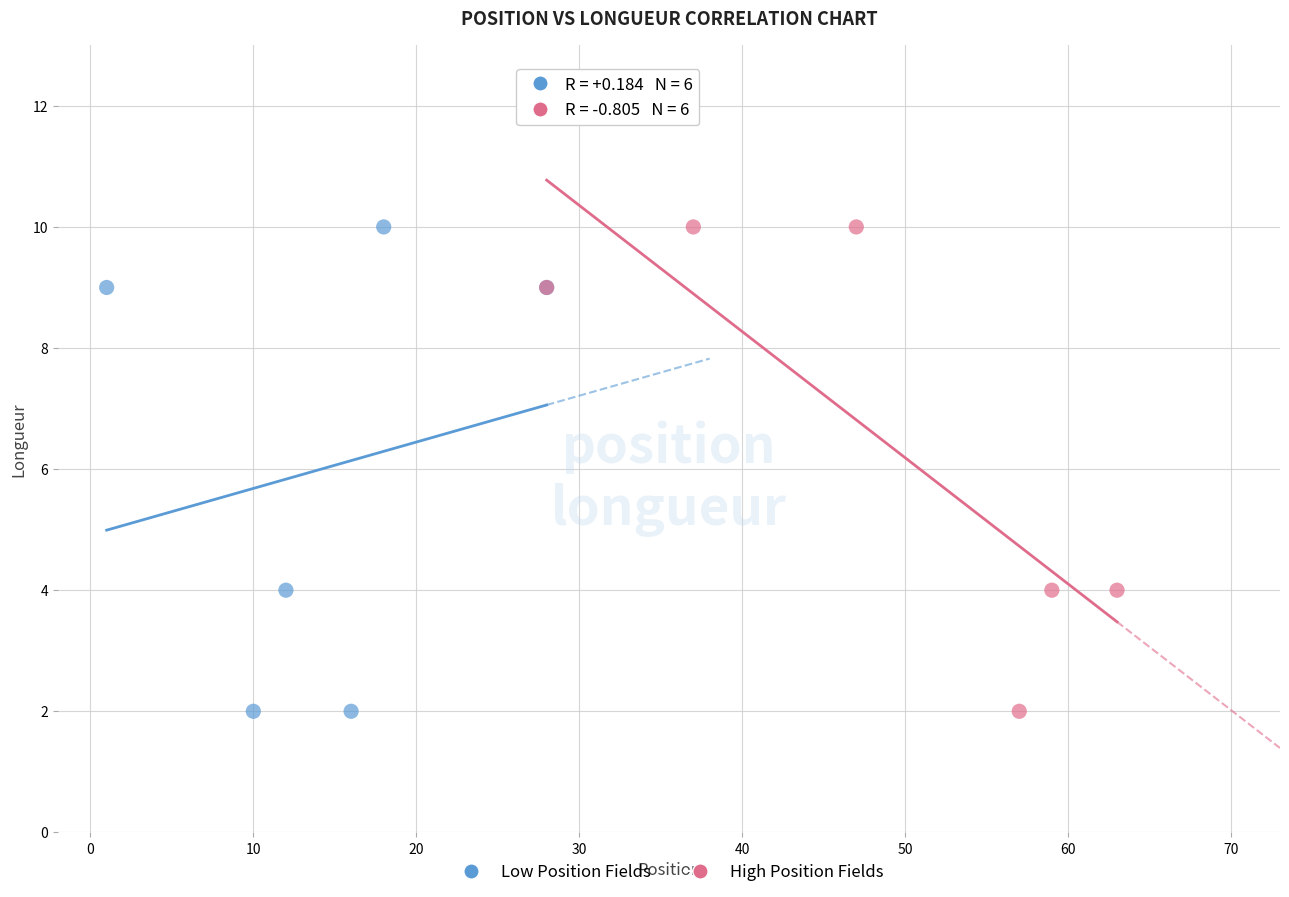

What are all the series names shown in the legend?

Low Position Fields, High Position Fields